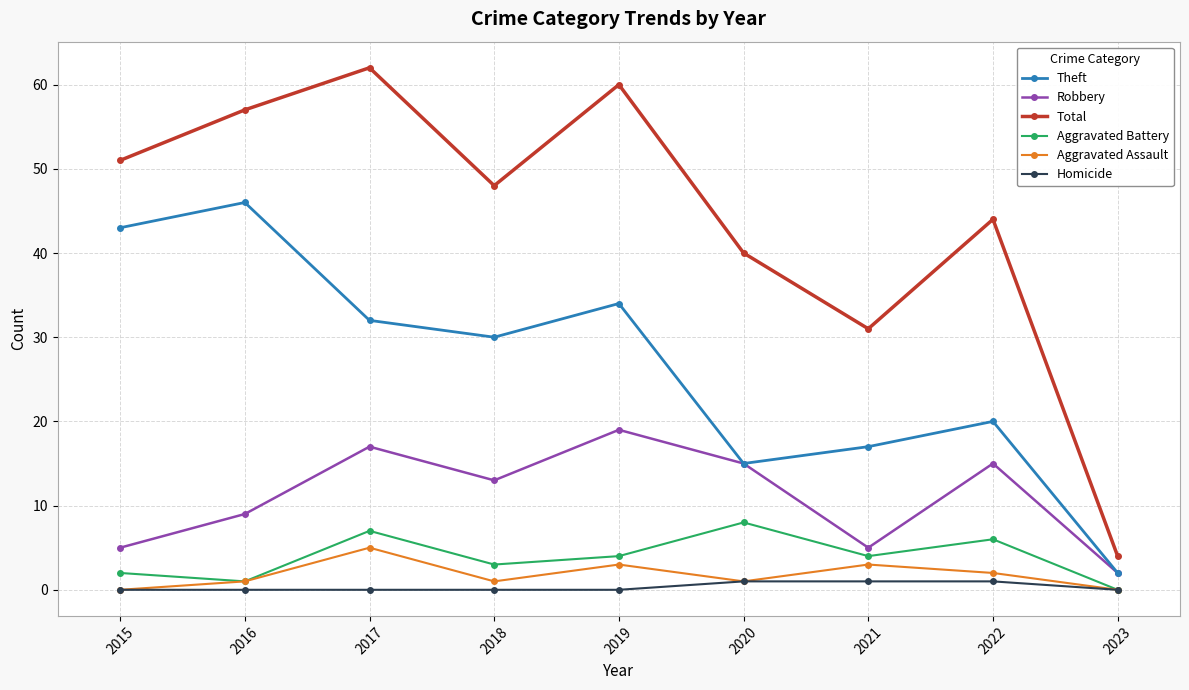

Read the Robbery value at 2023.

2